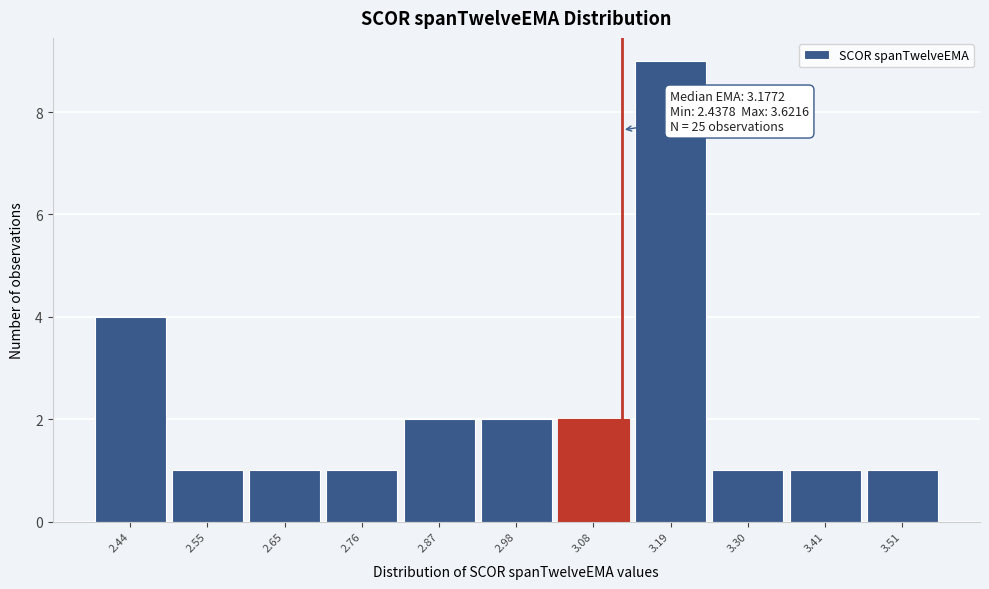

Reading left to right, extract all data points from this chart.

4	1	1	1	2	2	2	9	1	1	1